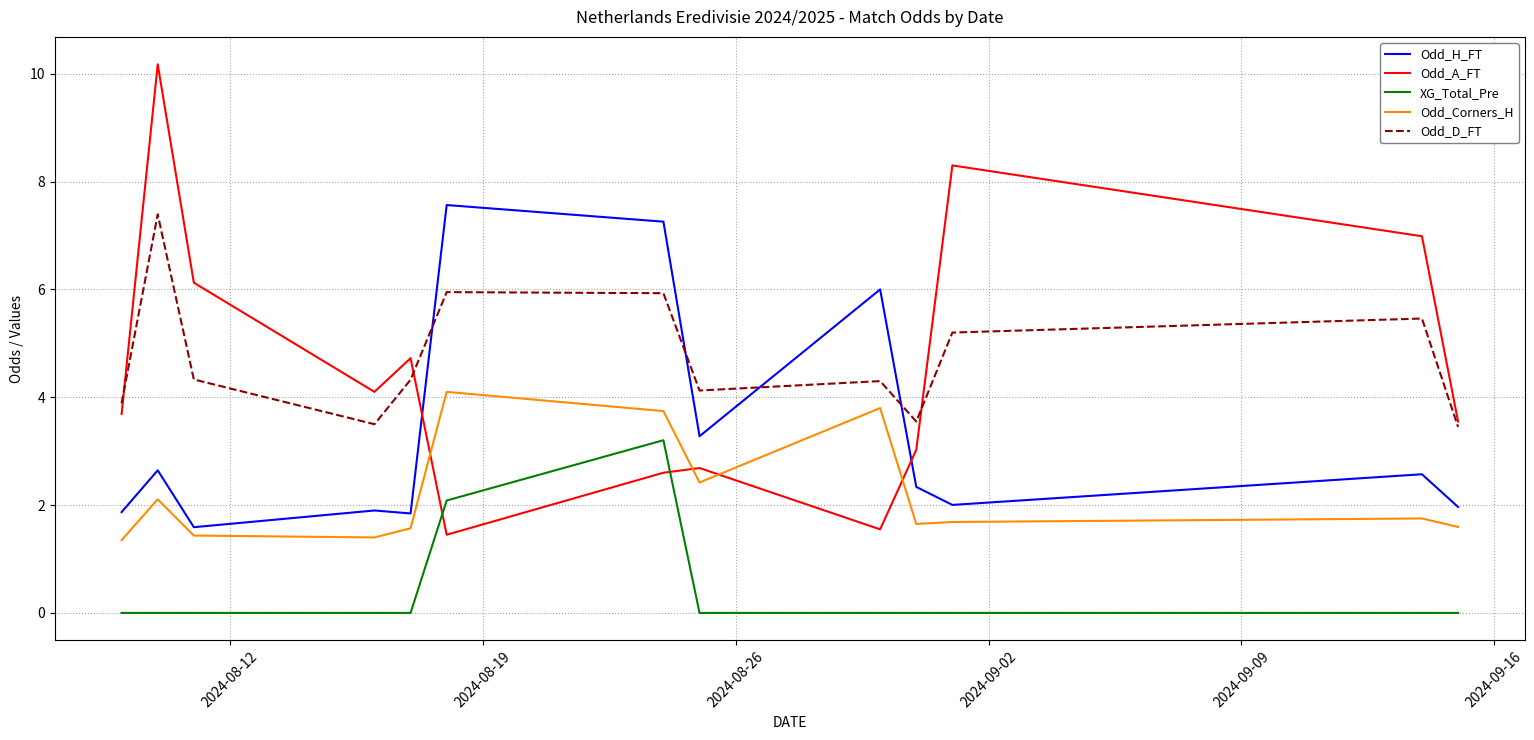

How many times do Odd_D_FT and Odd_A_FT cross each other?

3